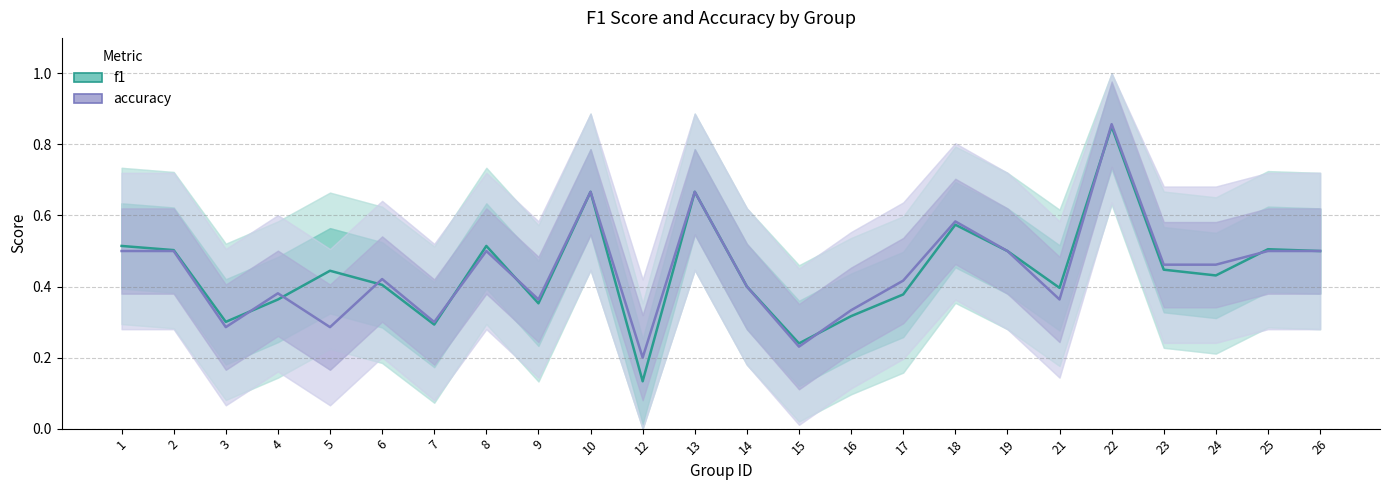

Count the accuracy values in the range 0 to 1.

24